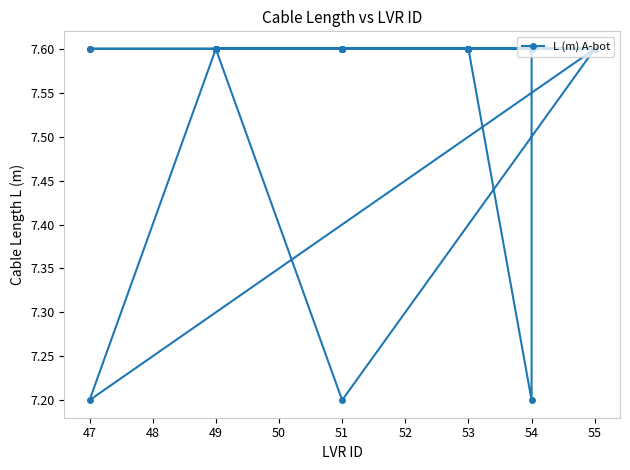

What position from the left is 54?

9